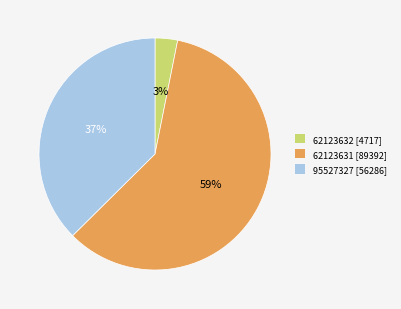

To the nearest percent, what portion does 62123632 [4717] represent?

3%